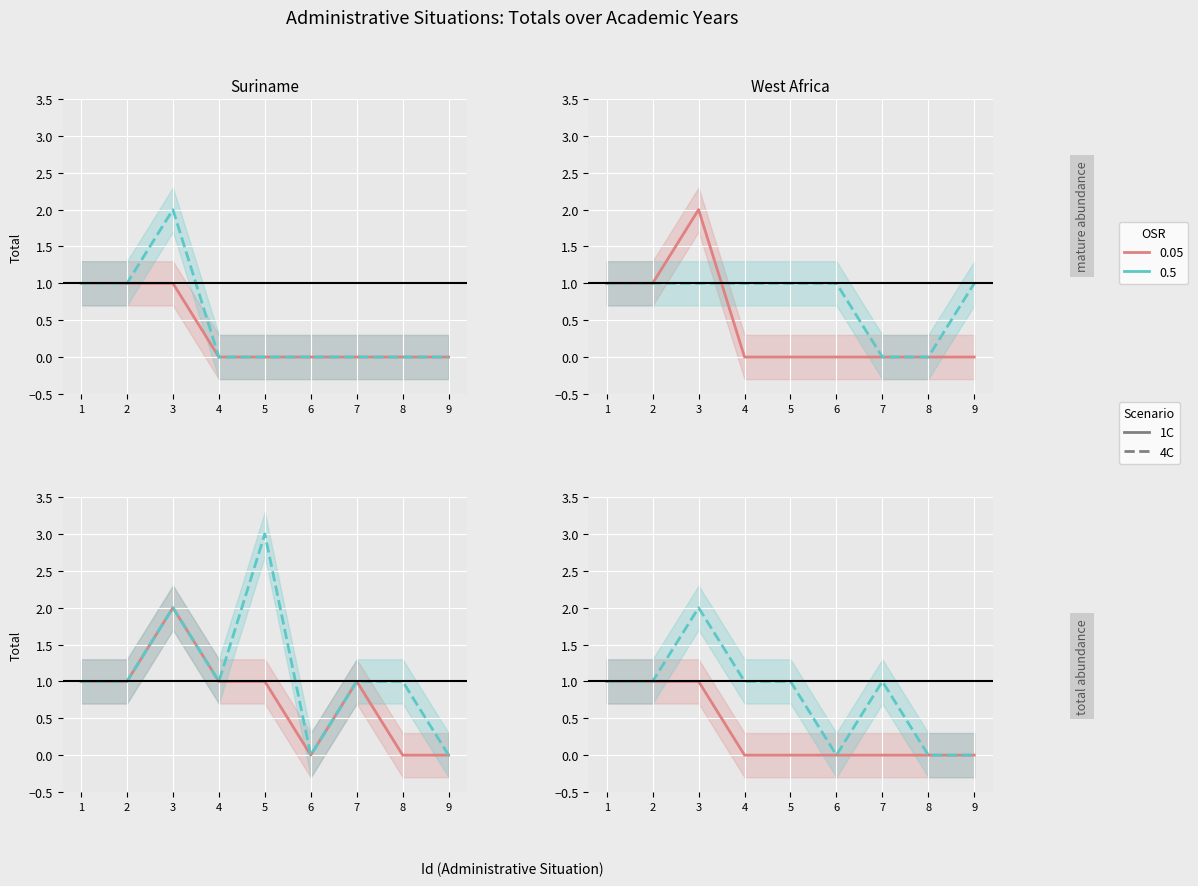

At how many categories does at least one series exceed 2?

1